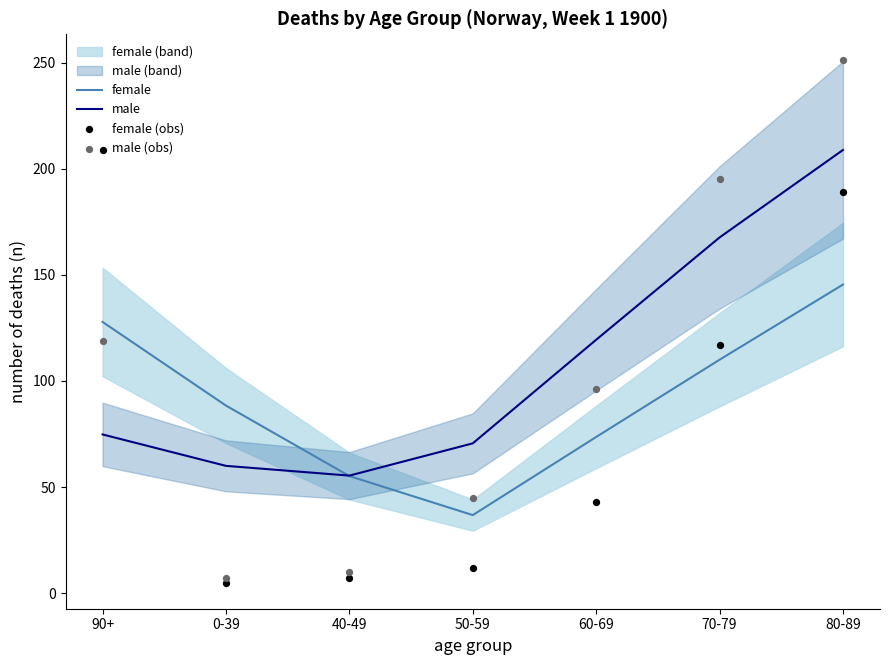

Is the value of female at 90+ greater than the value of male (obs) at 80-89?

No